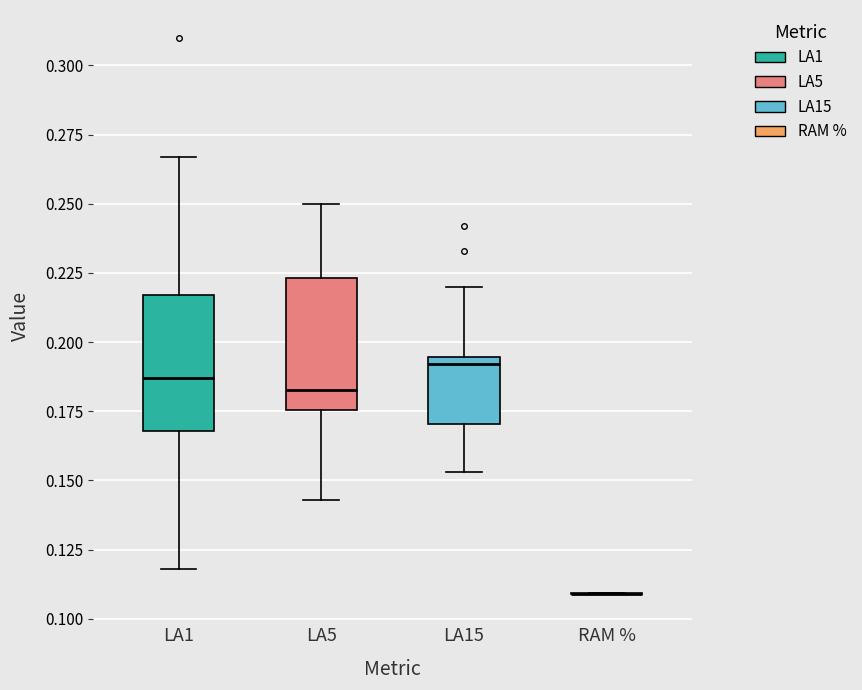

Reading left to right, transcribe this box plot: for each box, give where its median line is, the range the box spans, and where its two whiskers end, as read against the y-axis. The values are not printed on the chart, so give them approximately, as read against the axis.

LA1: median 0.185, box 0.170 to 0.215, whiskers 0.120 to 0.265
LA5: median 0.185, box 0.175 to 0.225, whiskers 0.145 to 0.250
LA15: median 0.190, box 0.170 to 0.195, whiskers 0.155 to 0.220
RAM %: box collapsed to a line at 0.110, whiskers 0.110 to 0.110